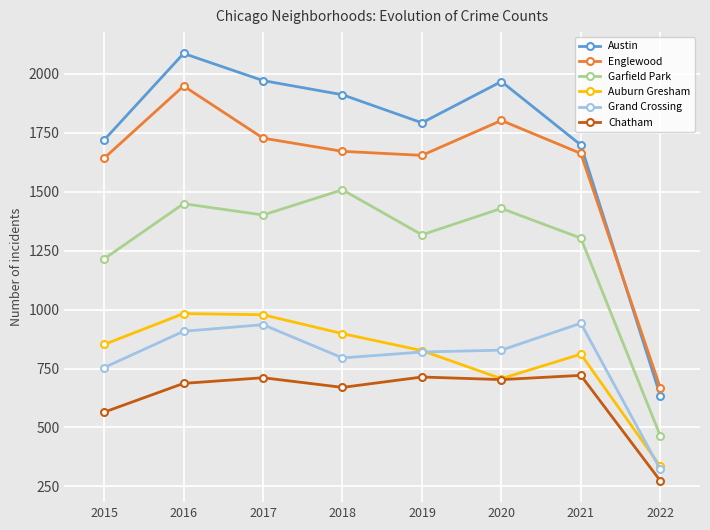

How many data points in Grand Crossing are less than 828?

4